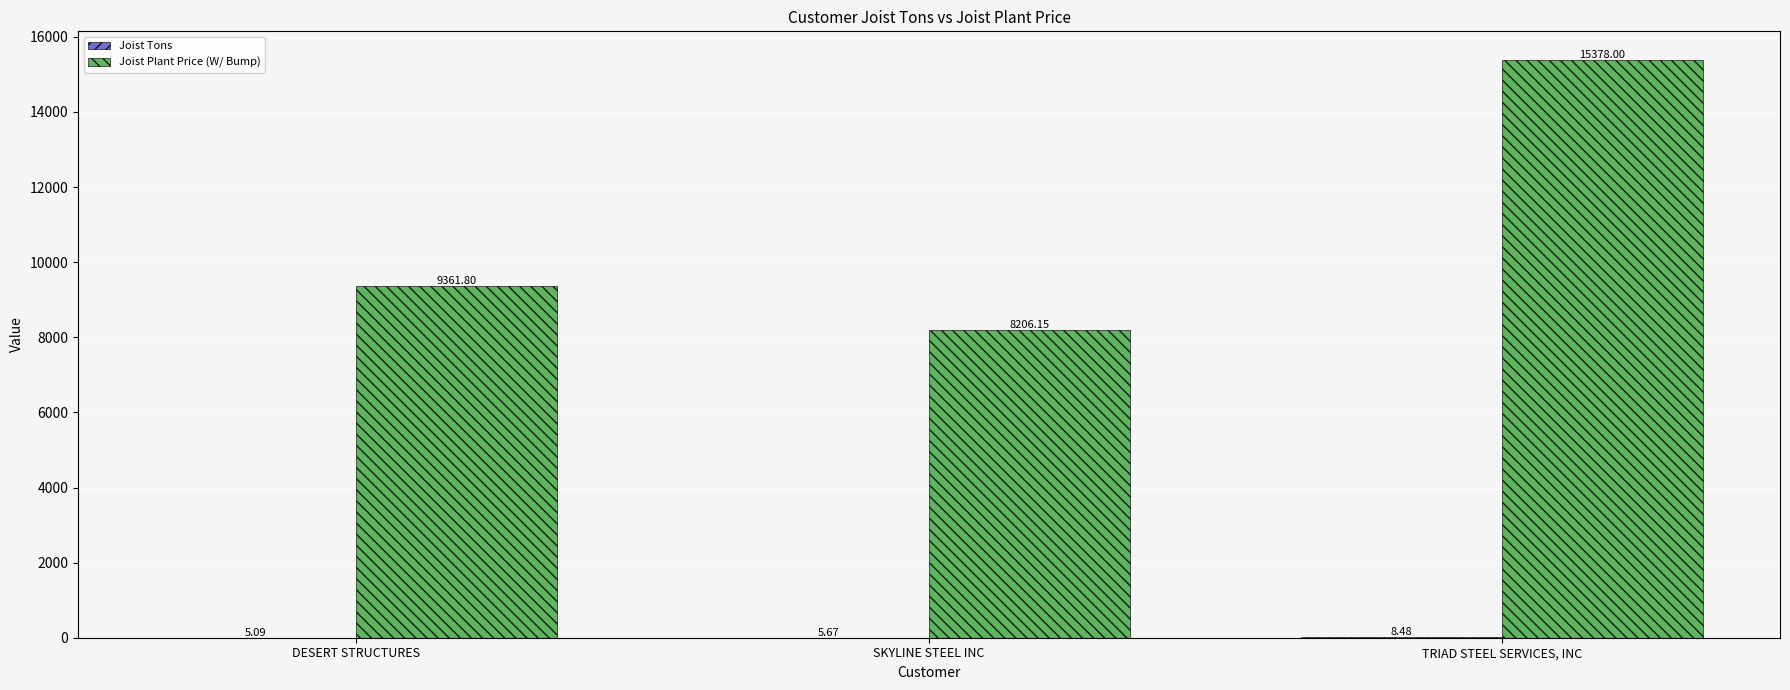

Between SKYLINE STEEL INC and TRIAD STEEL SERVICES, INC, which series saw the biggest shift?

Joist Plant Price (W/ Bump)